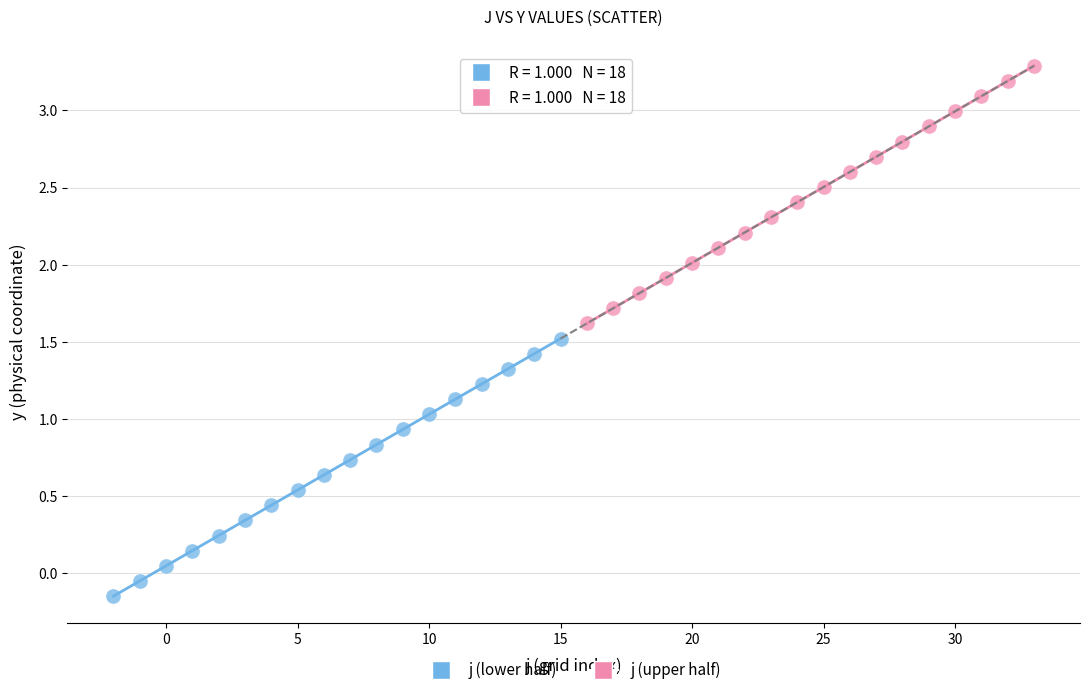

What are all the series names shown in the legend?

j (lower half), j (upper half)